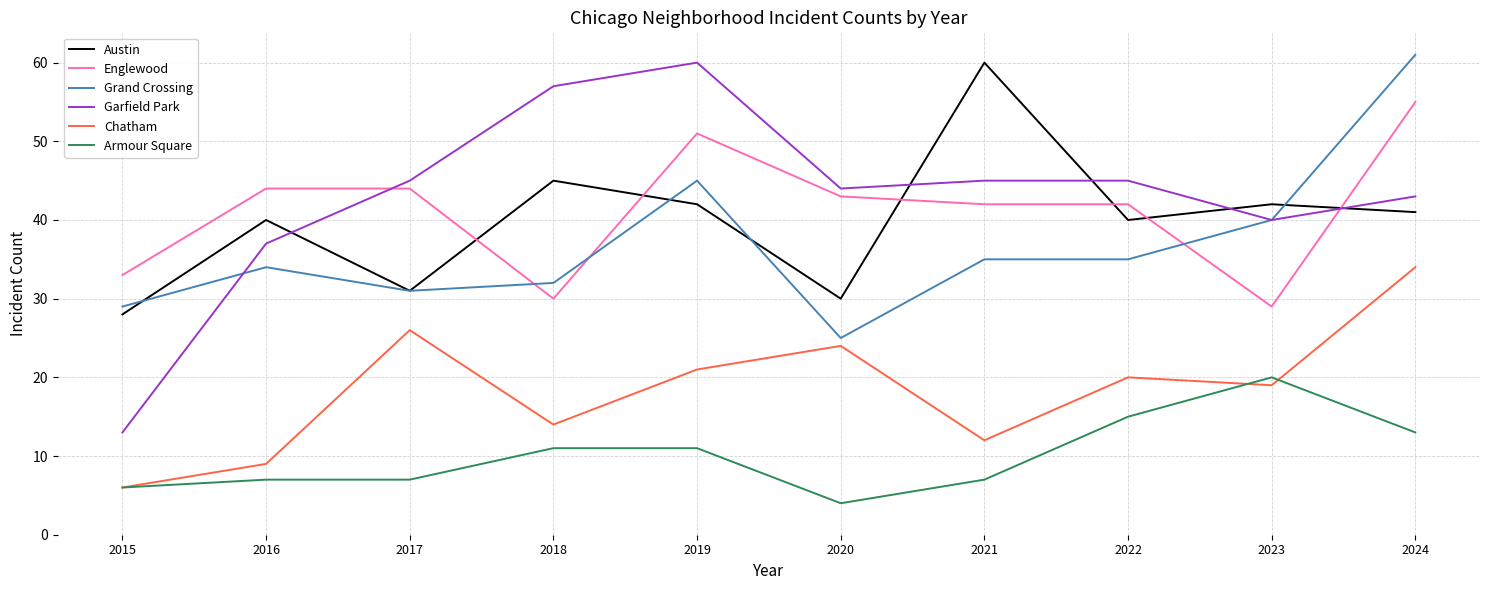

At which category does the chart reach its minimum across all series?

2020